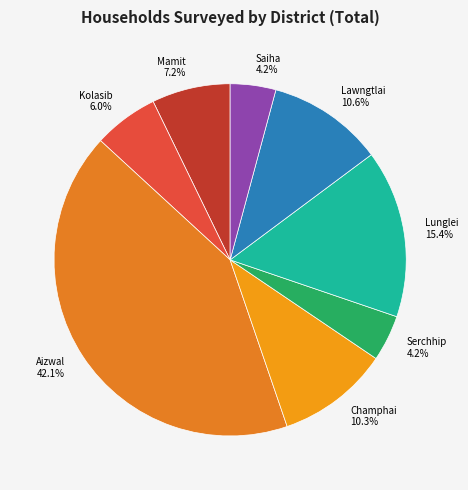

Does Lawngtlai account for over 50% of the chart?

No